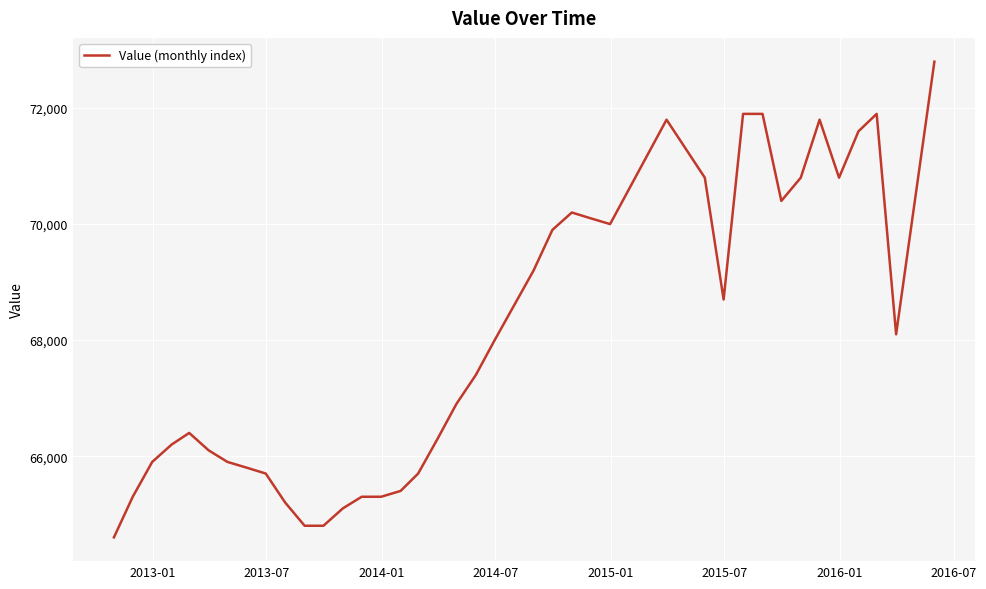

Does the chart have visible grid lines?

Yes